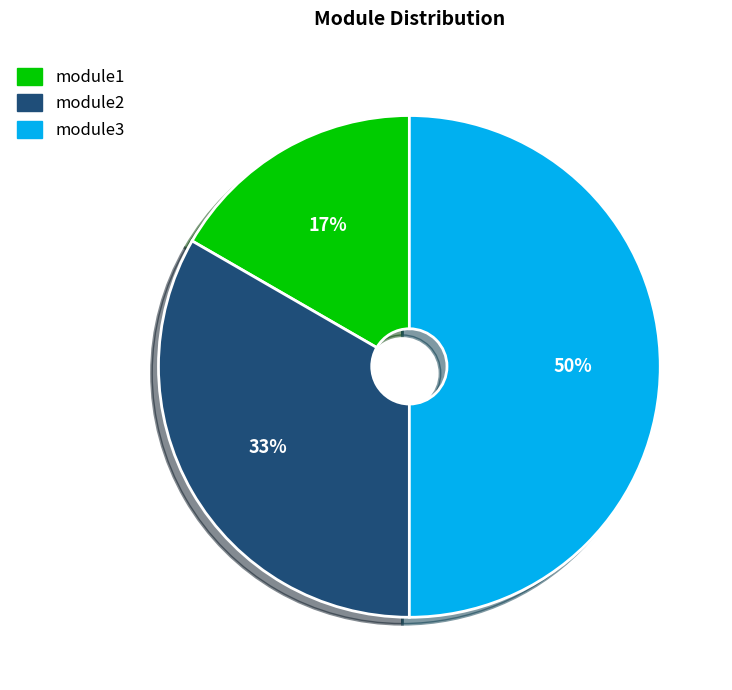

Approximately how many times larger is the value at module3 compared to module2?

1.5